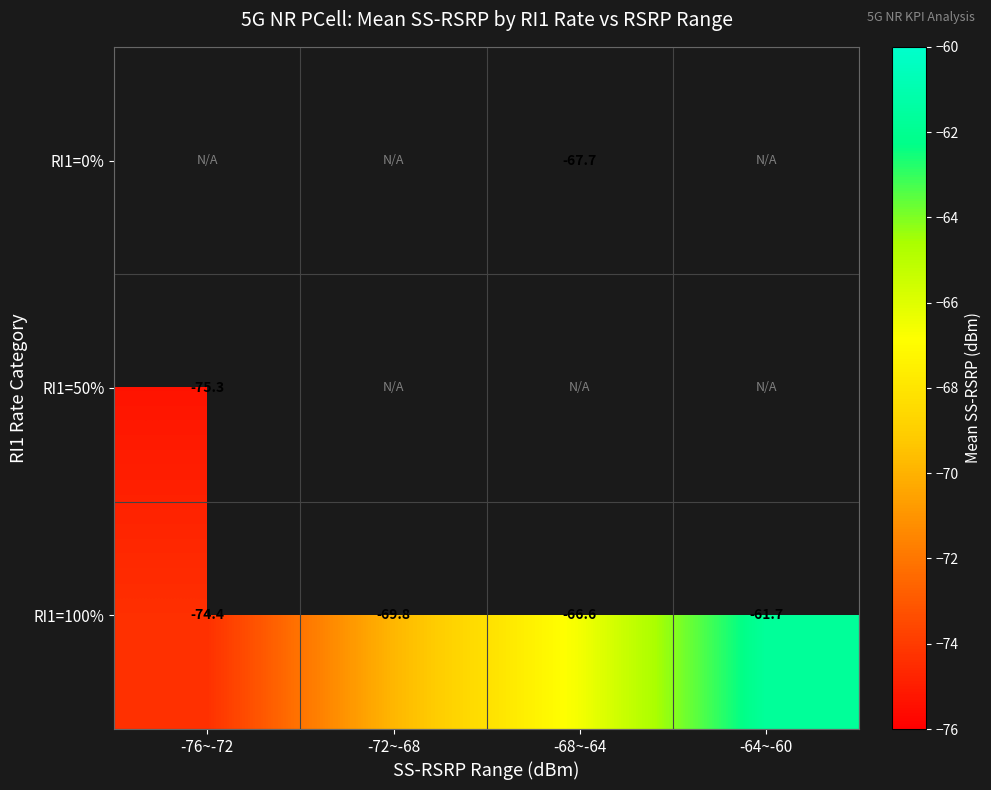

Rank the categories by RI1=100% value from lowest to highest.

-76~-72, -72~-68, -68~-64, -64~-60